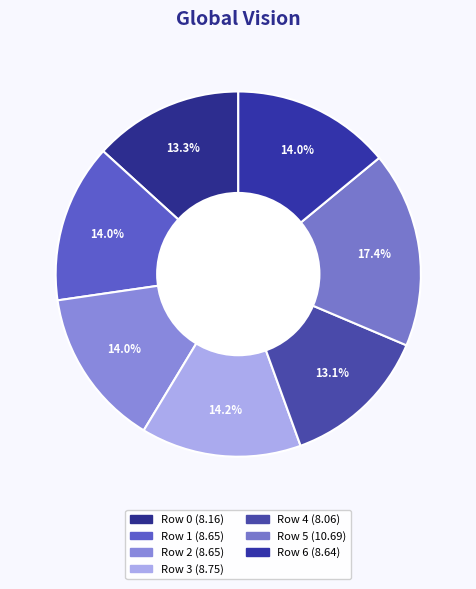

Approximately how many times larger is the value at Row 6 compared to Row 3?

1.0